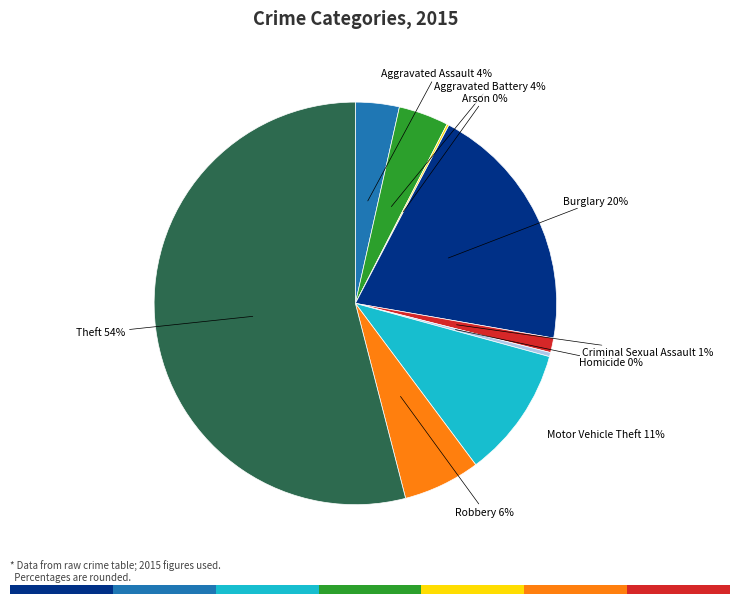

To the nearest percent, what is the average slice percentage?

11%